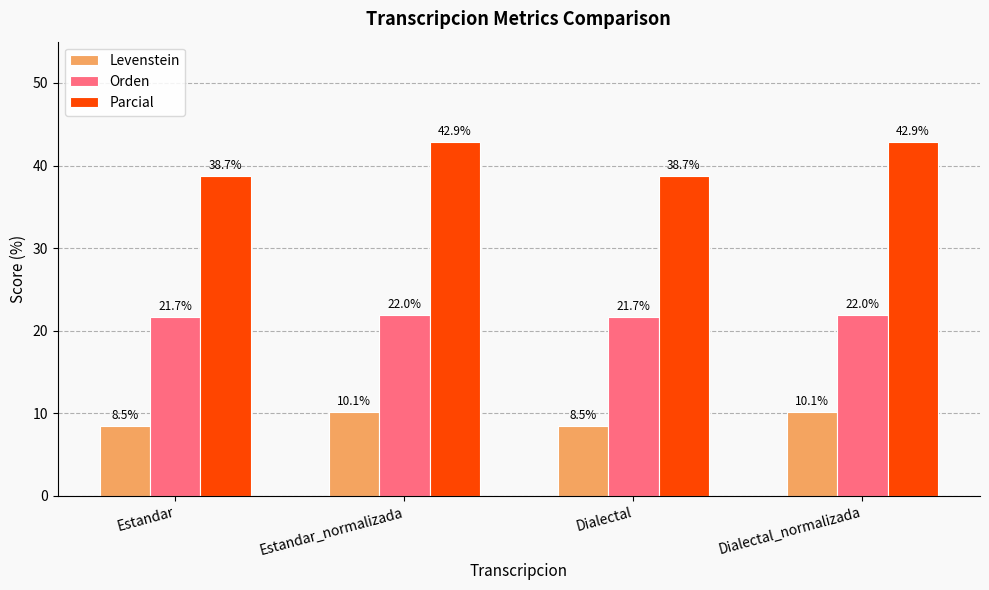

Rank the series by their maximum value, from lowest to highest.

Levenstein, Orden, Parcial